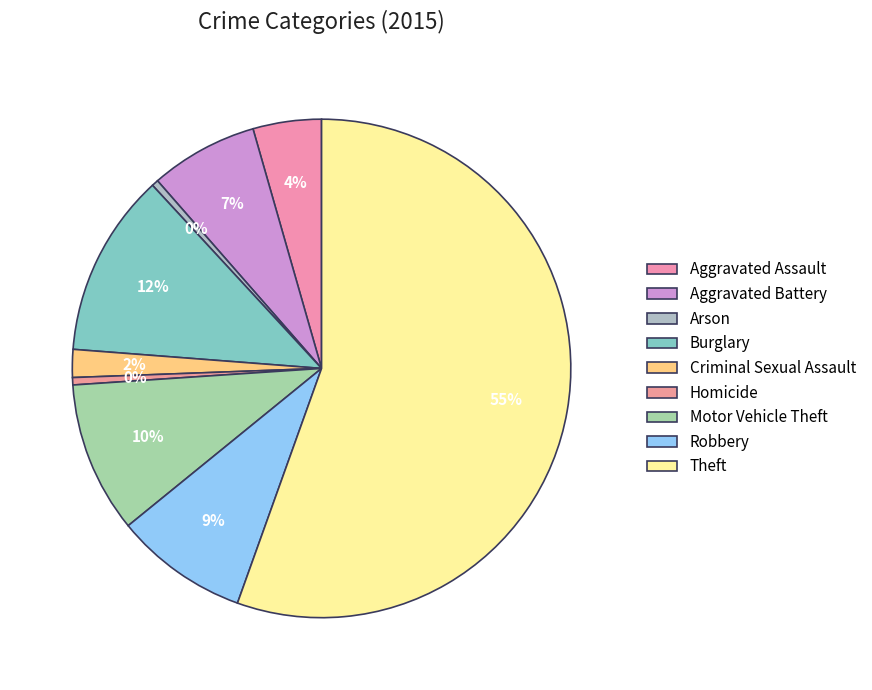

What is the ratio of the value at Homicide to the value at Criminal Sexual Assault?

0.3